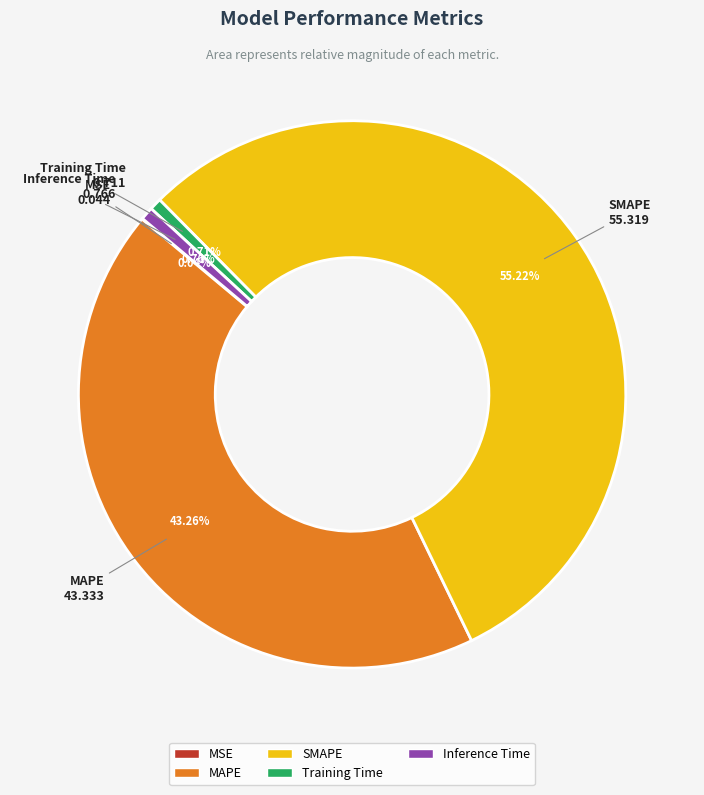

What percentage is the MAPE slice, to the nearest percent?

43%